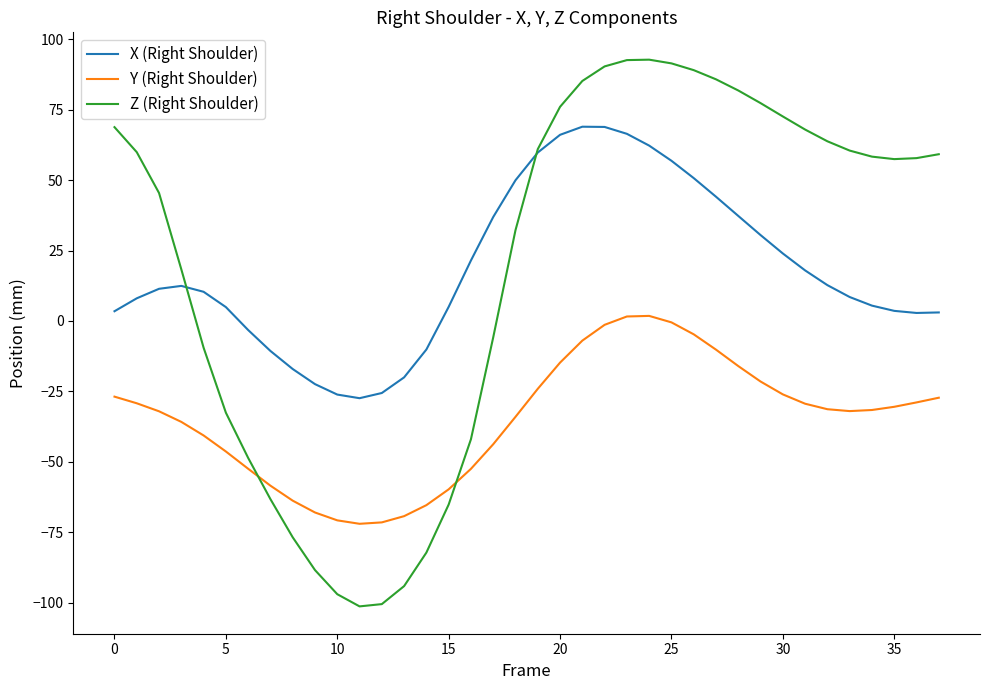

Which series has the largest range (max minus min)?

Z (Right Shoulder)